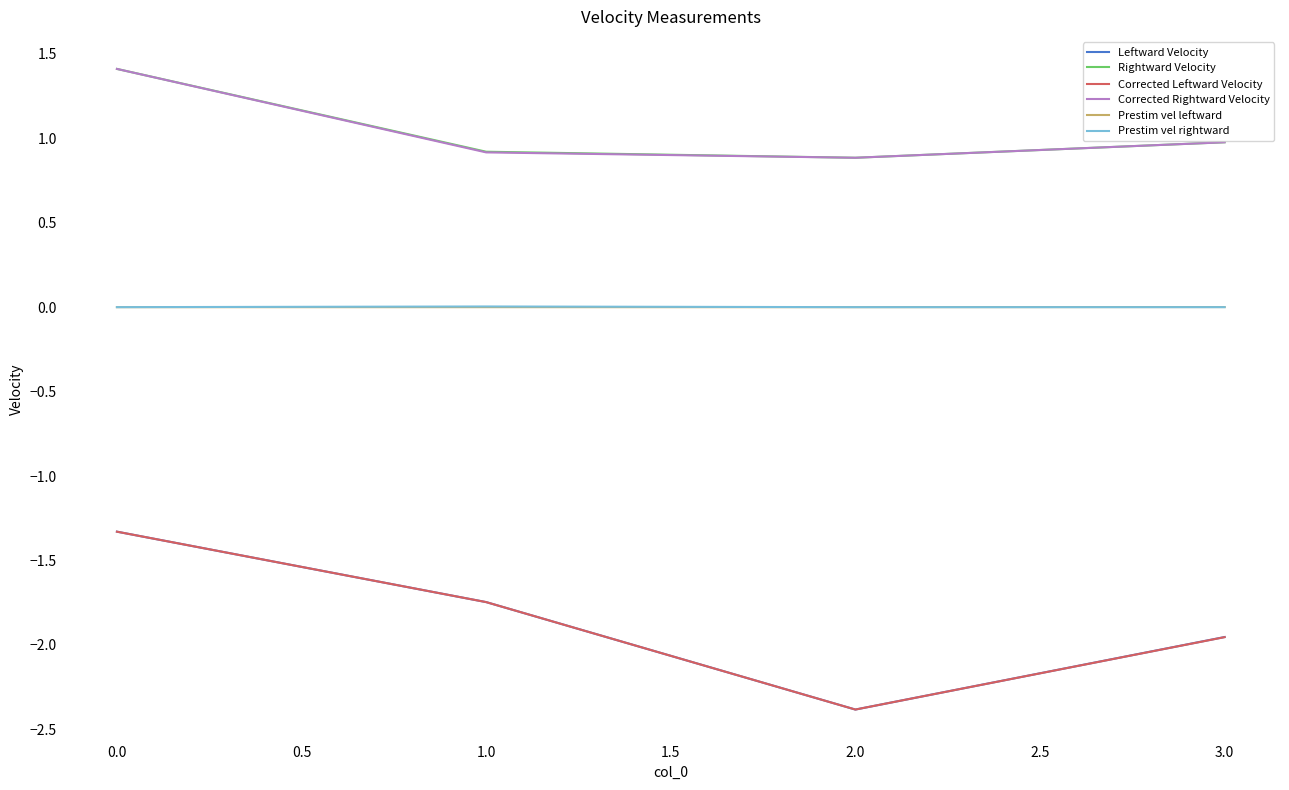

At how many categories does at least one series exceed 0?

4